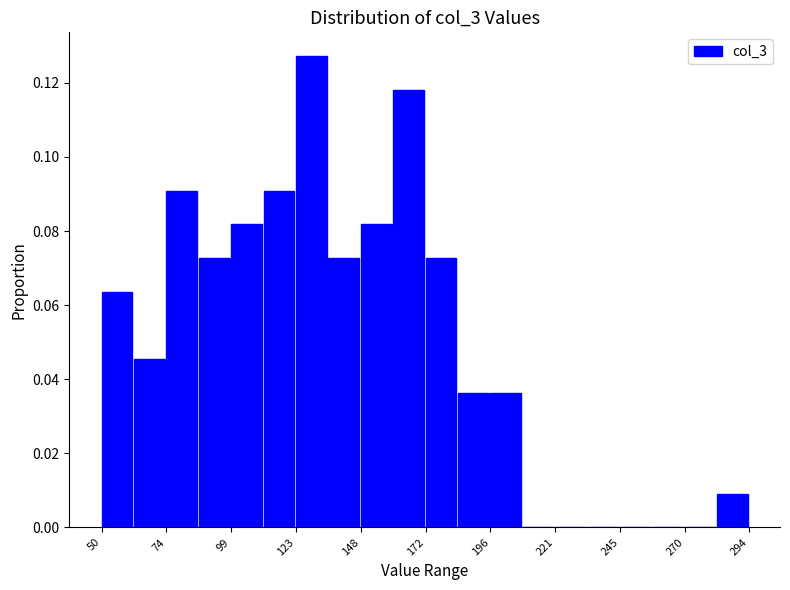

Read against the x-axis, roughly where is the centre of the tallest bar?

130